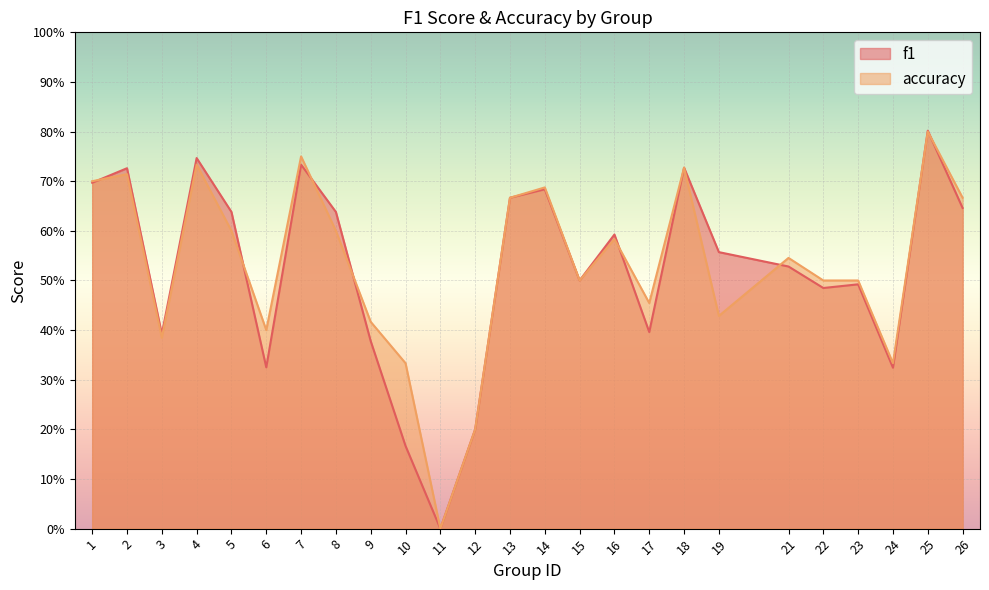

How many interior local peaks does the f1 series have?

8